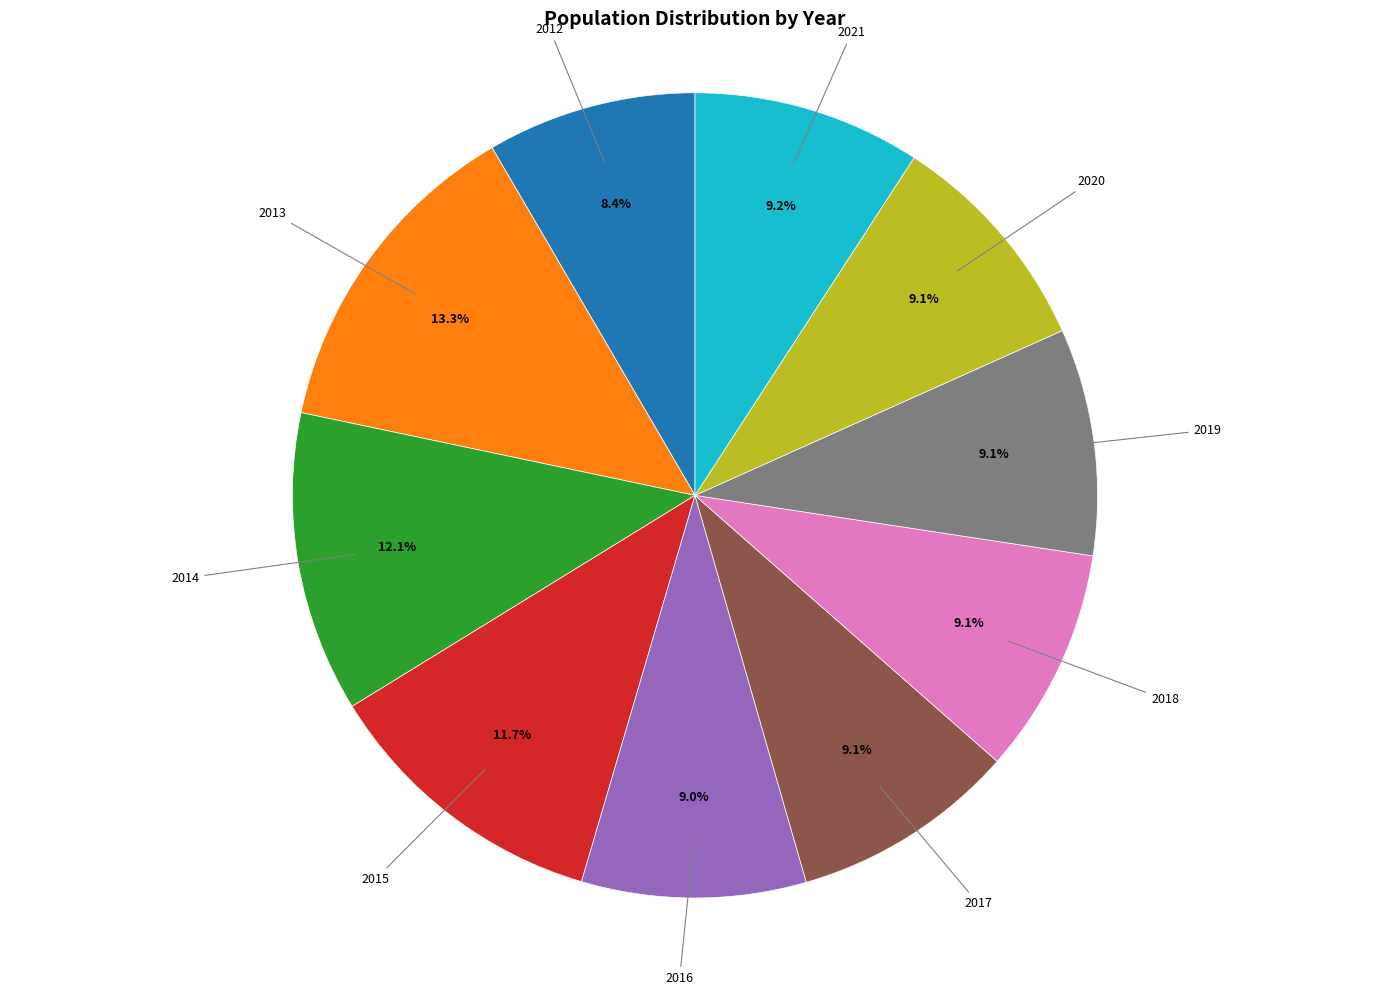

To the nearest percent, what is the average slice percentage?

10%